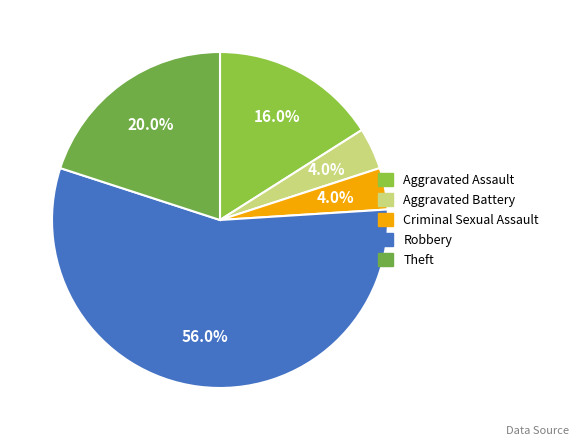

To the nearest percent, what is the combined percentage of Aggravated Battery and Criminal Sexual Assault?

8%